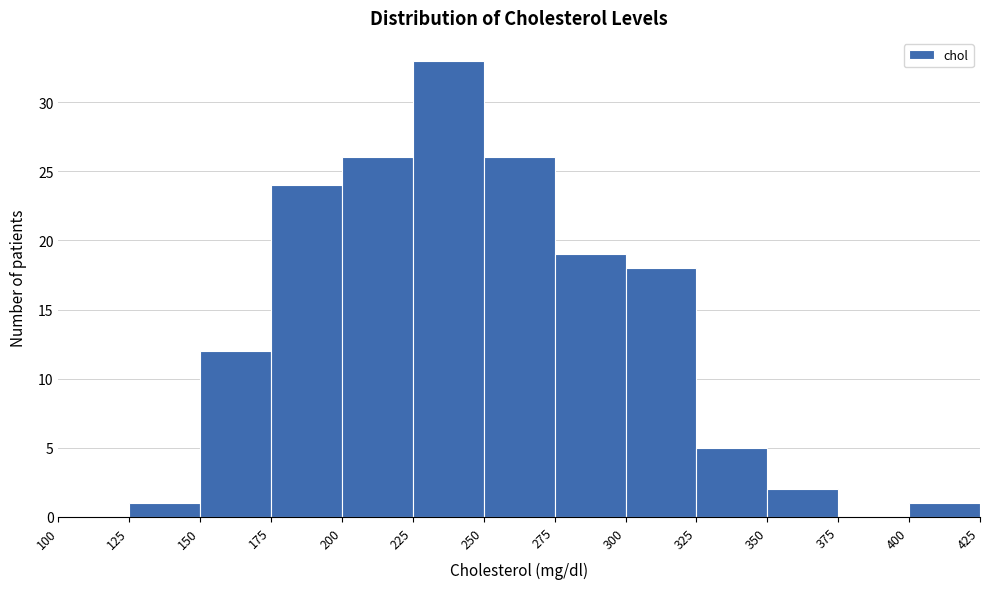

Over which range of the x-axis is the bar tallest?

225 to 250